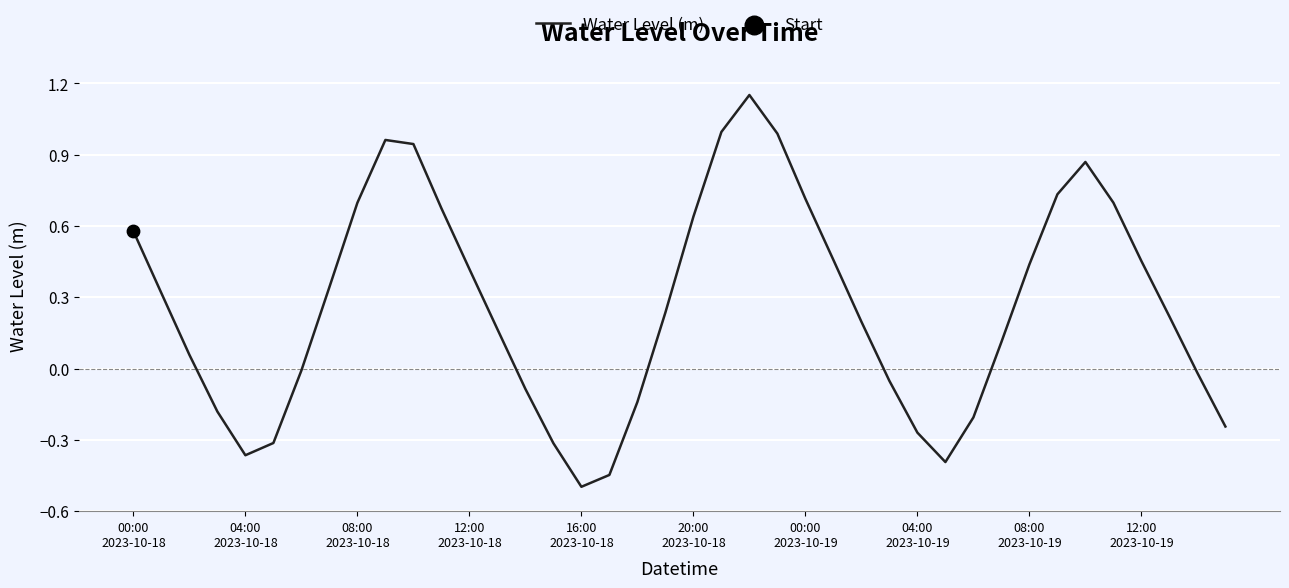

What is the smallest value displayed?

-0.5